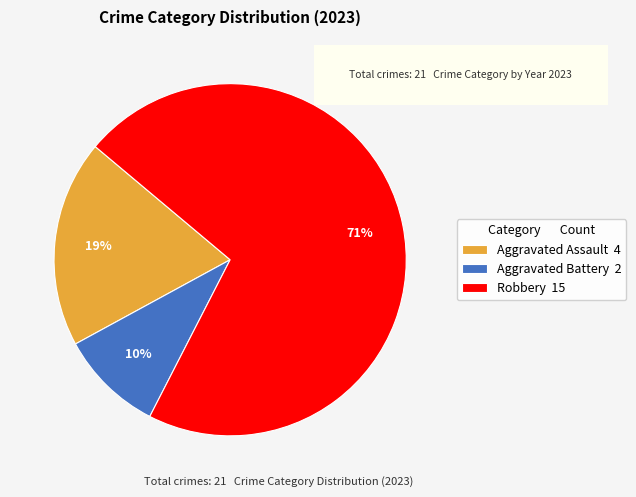

Which category has the biggest portion of the pie?

Robbery 15